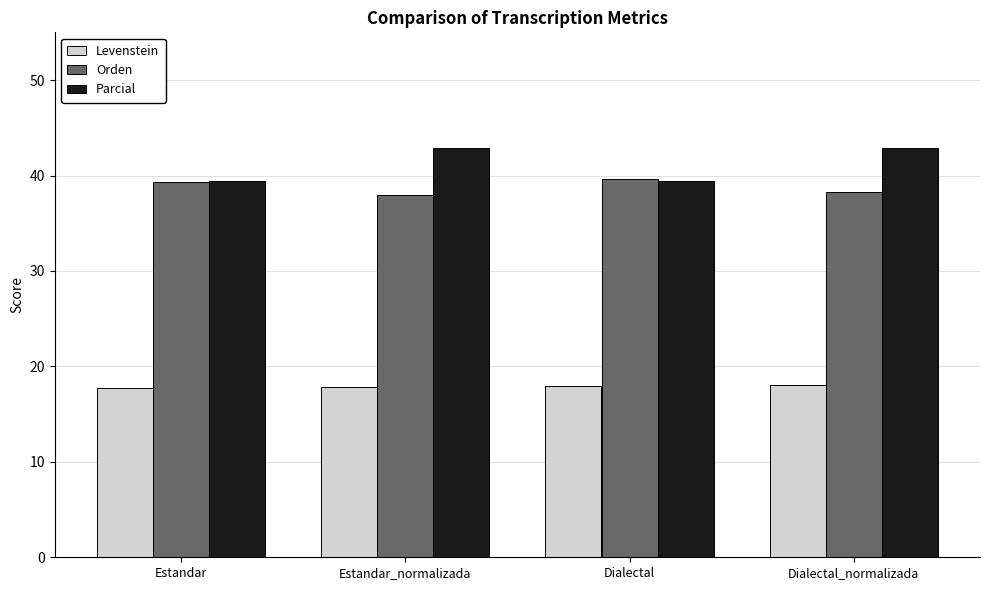

What is the difference between the second highest and minimum values in the Parcial series?

3.4